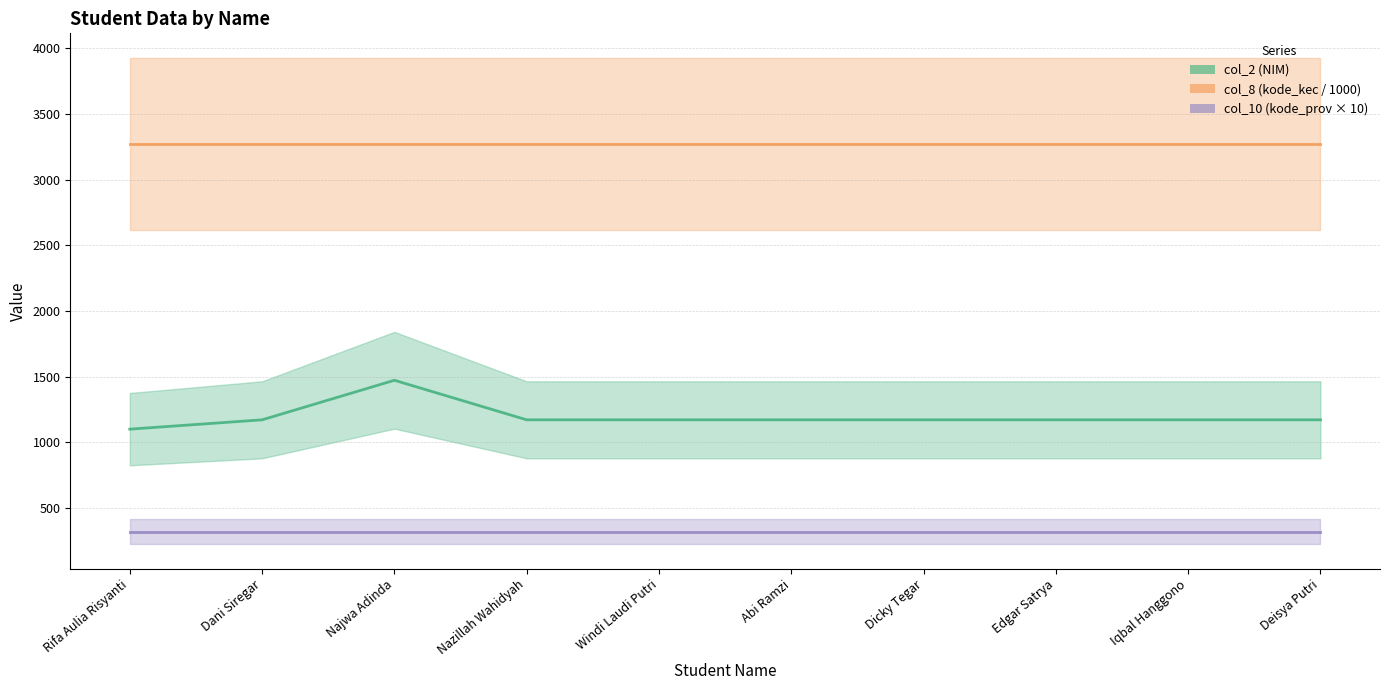

Reading left to right, list all the values displayed in this chart.

col_2 (NIM): Rifa Aulia Risyanti=1101.0	Dani Siregar=1172.0	Najwa Adinda=1473.0	Nazillah Wahidyah=1172.0	Windi Laudi Putri=1172.0	Abi Ramzi=1172.0	Dicky Tegar=1172.0	Edgar Satrya=1172.0	Iqbal Hanggono=1172.0	Deisya Putri=1172.0
col_8 (kode_kec / 1000): Rifa Aulia Risyanti=3273.2	Dani Siregar=3273.2	Najwa Adinda=3273.2	Nazillah Wahidyah=3273.2	Windi Laudi Putri=3273.2	Abi Ramzi=3273.2	Dicky Tegar=3273.2	Edgar Satrya=3273.2	Iqbal Hanggono=3273.2	Deisya Putri=3273.2
col_10 (kode_prov × 10): Rifa Aulia Risyanti=320.0	Dani Siregar=320.0	Najwa Adinda=320.0	Nazillah Wahidyah=320.0	Windi Laudi Putri=320.0	Abi Ramzi=320.0	Dicky Tegar=320.0	Edgar Satrya=320.0	Iqbal Hanggono=320.0	Deisya Putri=320.0